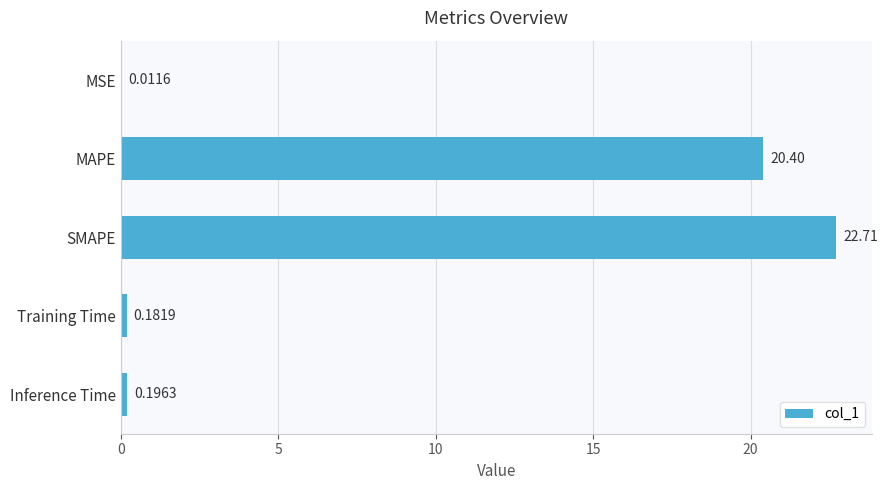

Are the bars grouped side by side (vs. stacked)?

No